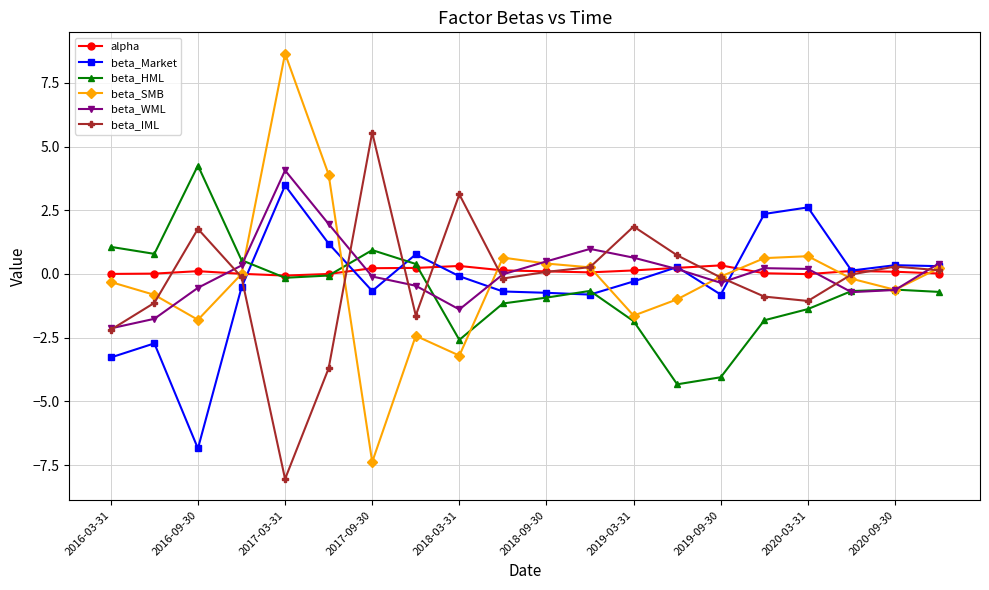

In beta_HML, how many points are lower than both neighbors (excluding endpoints)?

4